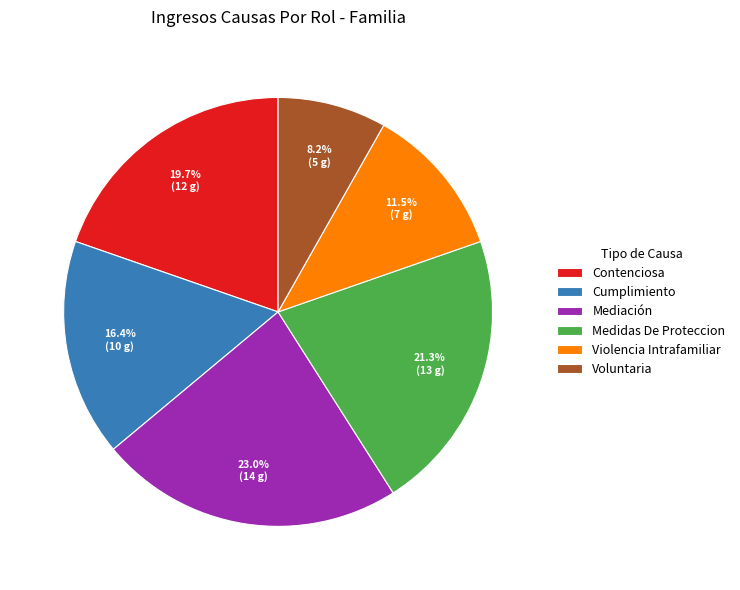

To the nearest percent, what portion does Mediación represent?

23%